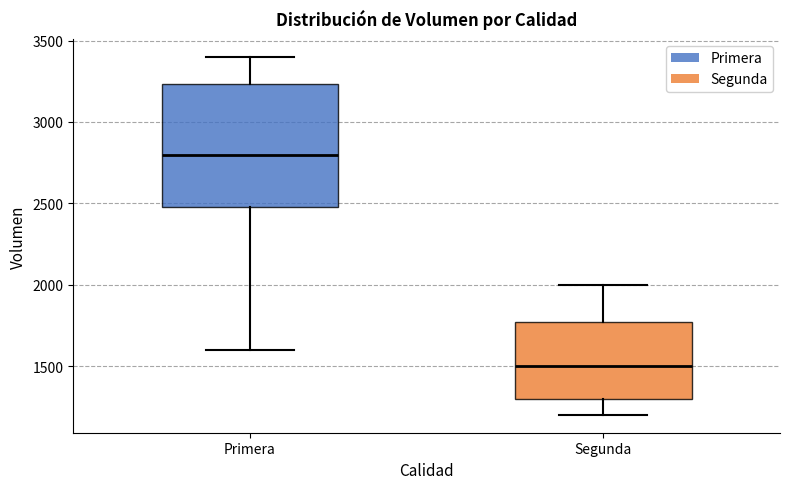

Comparing the boxes themselves (not the whiskers), which one is the tallest?

Primera